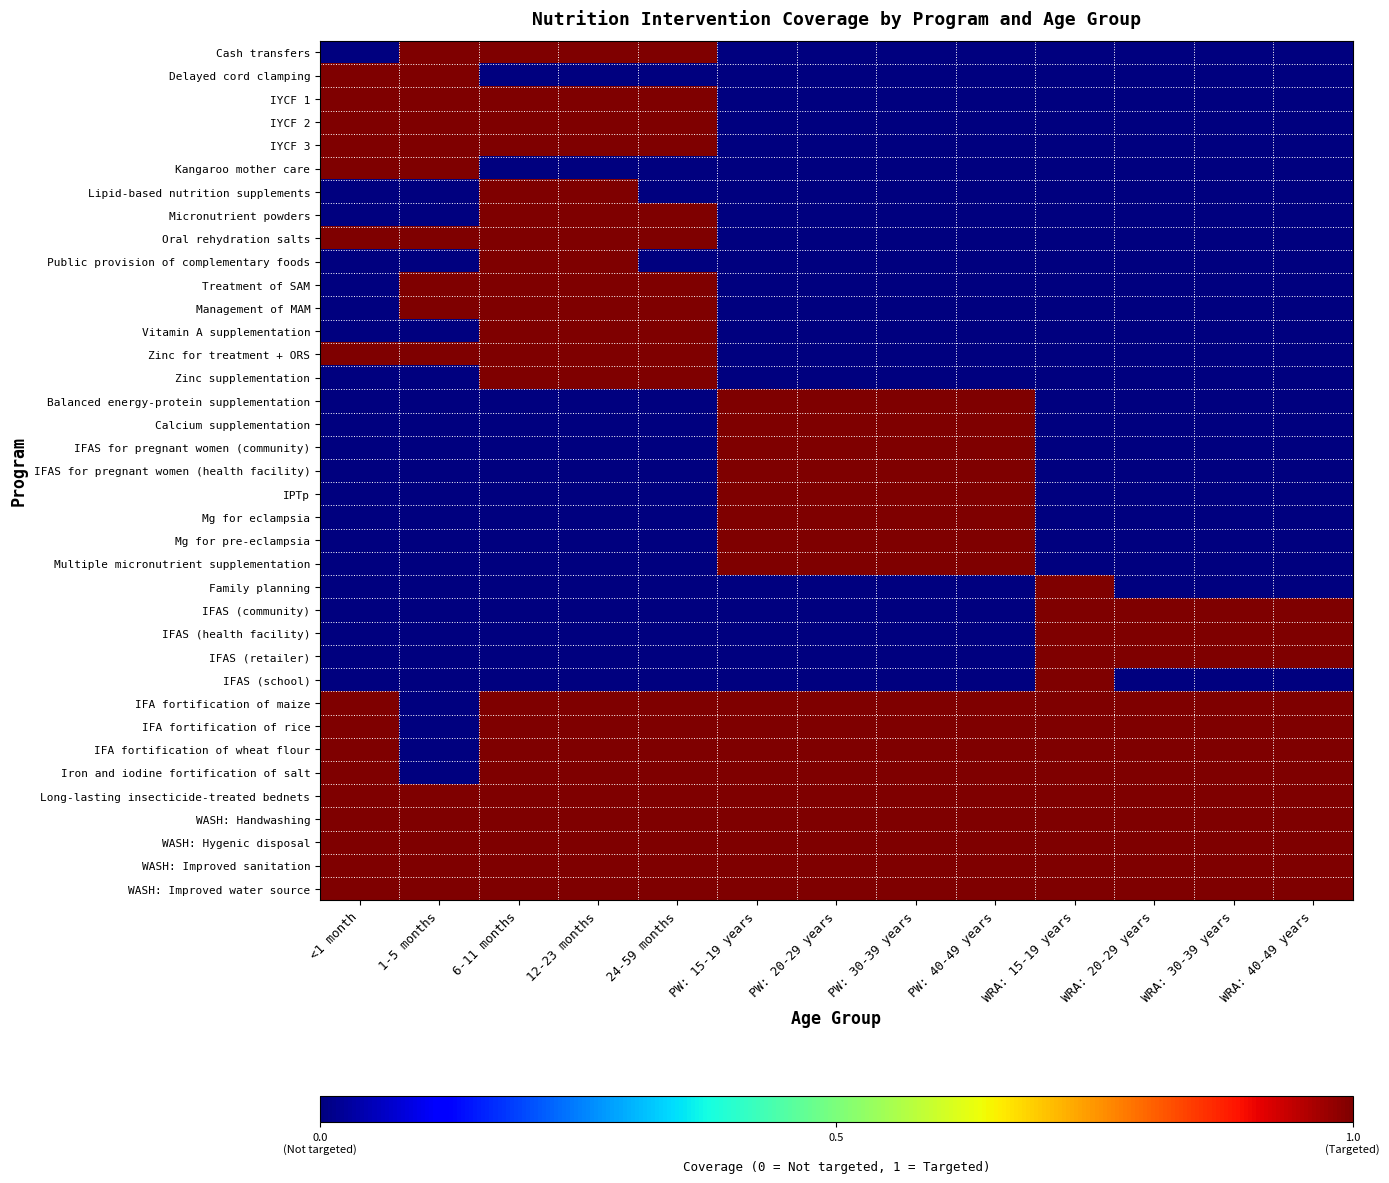

Reading right to left, transcribe all the data shown in this chart.

Cash transfers: WRA: 40-49 years=0	WRA: 30-39 years=0	WRA: 20-29 years=0	WRA: 15-19 years=0	PW: 40-49 years=0	PW: 30-39 years=0	PW: 20-29 years=0	PW: 15-19 years=0	24-59 months=1	12-23 months=1	6-11 months=1	1-5 months=1	<1 month=0
Delayed cord clamping: WRA: 40-49 years=0	WRA: 30-39 years=0	WRA: 20-29 years=0	WRA: 15-19 years=0	PW: 40-49 years=0	PW: 30-39 years=0	PW: 20-29 years=0	PW: 15-19 years=0	24-59 months=0	12-23 months=0	6-11 months=0	1-5 months=1	<1 month=1
IYCF 1: WRA: 40-49 years=0	WRA: 30-39 years=0	WRA: 20-29 years=0	WRA: 15-19 years=0	PW: 40-49 years=0	PW: 30-39 years=0	PW: 20-29 years=0	PW: 15-19 years=0	24-59 months=1	12-23 months=1	6-11 months=1	1-5 months=1	<1 month=1
IYCF 2: WRA: 40-49 years=0	WRA: 30-39 years=0	WRA: 20-29 years=0	WRA: 15-19 years=0	PW: 40-49 years=0	PW: 30-39 years=0	PW: 20-29 years=0	PW: 15-19 years=0	24-59 months=1	12-23 months=1	6-11 months=1	1-5 months=1	<1 month=1
IYCF 3: WRA: 40-49 years=0	WRA: 30-39 years=0	WRA: 20-29 years=0	WRA: 15-19 years=0	PW: 40-49 years=0	PW: 30-39 years=0	PW: 20-29 years=0	PW: 15-19 years=0	24-59 months=1	12-23 months=1	6-11 months=1	1-5 months=1	<1 month=1
Kangaroo mother care: WRA: 40-49 years=0	WRA: 30-39 years=0	WRA: 20-29 years=0	WRA: 15-19 years=0	PW: 40-49 years=0	PW: 30-39 years=0	PW: 20-29 years=0	PW: 15-19 years=0	24-59 months=0	12-23 months=0	6-11 months=0	1-5 months=1	<1 month=1
Lipid-based nutrition supplements: WRA: 40-49 years=0	WRA: 30-39 years=0	WRA: 20-29 years=0	WRA: 15-19 years=0	PW: 40-49 years=0	PW: 30-39 years=0	PW: 20-29 years=0	PW: 15-19 years=0	24-59 months=0	12-23 months=1	6-11 months=1	1-5 months=0	<1 month=0
Micronutrient powders: WRA: 40-49 years=0	WRA: 30-39 years=0	WRA: 20-29 years=0	WRA: 15-19 years=0	PW: 40-49 years=0	PW: 30-39 years=0	PW: 20-29 years=0	PW: 15-19 years=0	24-59 months=1	12-23 months=1	6-11 months=1	1-5 months=0	<1 month=0
Oral rehydration salts: WRA: 40-49 years=0	WRA: 30-39 years=0	WRA: 20-29 years=0	WRA: 15-19 years=0	PW: 40-49 years=0	PW: 30-39 years=0	PW: 20-29 years=0	PW: 15-19 years=0	24-59 months=1	12-23 months=1	6-11 months=1	1-5 months=1	<1 month=1
Public provision of complementary foods: WRA: 40-49 years=0	WRA: 30-39 years=0	WRA: 20-29 years=0	WRA: 15-19 years=0	PW: 40-49 years=0	PW: 30-39 years=0	PW: 20-29 years=0	PW: 15-19 years=0	24-59 months=0	12-23 months=1	6-11 months=1	1-5 months=0	<1 month=0
Treatment of SAM: WRA: 40-49 years=0	WRA: 30-39 years=0	WRA: 20-29 years=0	WRA: 15-19 years=0	PW: 40-49 years=0	PW: 30-39 years=0	PW: 20-29 years=0	PW: 15-19 years=0	24-59 months=1	12-23 months=1	6-11 months=1	1-5 months=1	<1 month=0
Management of MAM: WRA: 40-49 years=0	WRA: 30-39 years=0	WRA: 20-29 years=0	WRA: 15-19 years=0	PW: 40-49 years=0	PW: 30-39 years=0	PW: 20-29 years=0	PW: 15-19 years=0	24-59 months=1	12-23 months=1	6-11 months=1	1-5 months=1	<1 month=0
Vitamin A supplementation: WRA: 40-49 years=0	WRA: 30-39 years=0	WRA: 20-29 years=0	WRA: 15-19 years=0	PW: 40-49 years=0	PW: 30-39 years=0	PW: 20-29 years=0	PW: 15-19 years=0	24-59 months=1	12-23 months=1	6-11 months=1	1-5 months=0	<1 month=0
Zinc for treatment + ORS: WRA: 40-49 years=0	WRA: 30-39 years=0	WRA: 20-29 years=0	WRA: 15-19 years=0	PW: 40-49 years=0	PW: 30-39 years=0	PW: 20-29 years=0	PW: 15-19 years=0	24-59 months=1	12-23 months=1	6-11 months=1	1-5 months=1	<1 month=1
Zinc supplementation: WRA: 40-49 years=0	WRA: 30-39 years=0	WRA: 20-29 years=0	WRA: 15-19 years=0	PW: 40-49 years=0	PW: 30-39 years=0	PW: 20-29 years=0	PW: 15-19 years=0	24-59 months=1	12-23 months=1	6-11 months=1	1-5 months=0	<1 month=0
Balanced energy-protein supplementation: WRA: 40-49 years=0	WRA: 30-39 years=0	WRA: 20-29 years=0	WRA: 15-19 years=0	PW: 40-49 years=1	PW: 30-39 years=1	PW: 20-29 years=1	PW: 15-19 years=1	24-59 months=0	12-23 months=0	6-11 months=0	1-5 months=0	<1 month=0
Calcium supplementation: WRA: 40-49 years=0	WRA: 30-39 years=0	WRA: 20-29 years=0	WRA: 15-19 years=0	PW: 40-49 years=1	PW: 30-39 years=1	PW: 20-29 years=1	PW: 15-19 years=1	24-59 months=0	12-23 months=0	6-11 months=0	1-5 months=0	<1 month=0
IFAS for pregnant women (community): WRA: 40-49 years=0	WRA: 30-39 years=0	WRA: 20-29 years=0	WRA: 15-19 years=0	PW: 40-49 years=1	PW: 30-39 years=1	PW: 20-29 years=1	PW: 15-19 years=1	24-59 months=0	12-23 months=0	6-11 months=0	1-5 months=0	<1 month=0
IFAS for pregnant women (health facility): WRA: 40-49 years=0	WRA: 30-39 years=0	WRA: 20-29 years=0	WRA: 15-19 years=0	PW: 40-49 years=1	PW: 30-39 years=1	PW: 20-29 years=1	PW: 15-19 years=1	24-59 months=0	12-23 months=0	6-11 months=0	1-5 months=0	<1 month=0
IPTp: WRA: 40-49 years=0	WRA: 30-39 years=0	WRA: 20-29 years=0	WRA: 15-19 years=0	PW: 40-49 years=1	PW: 30-39 years=1	PW: 20-29 years=1	PW: 15-19 years=1	24-59 months=0	12-23 months=0	6-11 months=0	1-5 months=0	<1 month=0
Mg for eclampsia: WRA: 40-49 years=0	WRA: 30-39 years=0	WRA: 20-29 years=0	WRA: 15-19 years=0	PW: 40-49 years=1	PW: 30-39 years=1	PW: 20-29 years=1	PW: 15-19 years=1	24-59 months=0	12-23 months=0	6-11 months=0	1-5 months=0	<1 month=0
Mg for pre-eclampsia: WRA: 40-49 years=0	WRA: 30-39 years=0	WRA: 20-29 years=0	WRA: 15-19 years=0	PW: 40-49 years=1	PW: 30-39 years=1	PW: 20-29 years=1	PW: 15-19 years=1	24-59 months=0	12-23 months=0	6-11 months=0	1-5 months=0	<1 month=0
Multiple micronutrient supplementation: WRA: 40-49 years=0	WRA: 30-39 years=0	WRA: 20-29 years=0	WRA: 15-19 years=0	PW: 40-49 years=1	PW: 30-39 years=1	PW: 20-29 years=1	PW: 15-19 years=1	24-59 months=0	12-23 months=0	6-11 months=0	1-5 months=0	<1 month=0
Family planning: WRA: 40-49 years=0	WRA: 30-39 years=0	WRA: 20-29 years=0	WRA: 15-19 years=1	PW: 40-49 years=0	PW: 30-39 years=0	PW: 20-29 years=0	PW: 15-19 years=0	24-59 months=0	12-23 months=0	6-11 months=0	1-5 months=0	<1 month=0
IFAS (community): WRA: 40-49 years=1	WRA: 30-39 years=1	WRA: 20-29 years=1	WRA: 15-19 years=1	PW: 40-49 years=0	PW: 30-39 years=0	PW: 20-29 years=0	PW: 15-19 years=0	24-59 months=0	12-23 months=0	6-11 months=0	1-5 months=0	<1 month=0
IFAS (health facility): WRA: 40-49 years=1	WRA: 30-39 years=1	WRA: 20-29 years=1	WRA: 15-19 years=1	PW: 40-49 years=0	PW: 30-39 years=0	PW: 20-29 years=0	PW: 15-19 years=0	24-59 months=0	12-23 months=0	6-11 months=0	1-5 months=0	<1 month=0
IFAS (retailer): WRA: 40-49 years=1	WRA: 30-39 years=1	WRA: 20-29 years=1	WRA: 15-19 years=1	PW: 40-49 years=0	PW: 30-39 years=0	PW: 20-29 years=0	PW: 15-19 years=0	24-59 months=0	12-23 months=0	6-11 months=0	1-5 months=0	<1 month=0
IFAS (school): WRA: 40-49 years=0	WRA: 30-39 years=0	WRA: 20-29 years=0	WRA: 15-19 years=1	PW: 40-49 years=0	PW: 30-39 years=0	PW: 20-29 years=0	PW: 15-19 years=0	24-59 months=0	12-23 months=0	6-11 months=0	1-5 months=0	<1 month=0
IFA fortification of maize: WRA: 40-49 years=1	WRA: 30-39 years=1	WRA: 20-29 years=1	WRA: 15-19 years=1	PW: 40-49 years=1	PW: 30-39 years=1	PW: 20-29 years=1	PW: 15-19 years=1	24-59 months=1	12-23 months=1	6-11 months=1	1-5 months=0	<1 month=1
IFA fortification of rice: WRA: 40-49 years=1	WRA: 30-39 years=1	WRA: 20-29 years=1	WRA: 15-19 years=1	PW: 40-49 years=1	PW: 30-39 years=1	PW: 20-29 years=1	PW: 15-19 years=1	24-59 months=1	12-23 months=1	6-11 months=1	1-5 months=0	<1 month=1
IFA fortification of wheat flour: WRA: 40-49 years=1	WRA: 30-39 years=1	WRA: 20-29 years=1	WRA: 15-19 years=1	PW: 40-49 years=1	PW: 30-39 years=1	PW: 20-29 years=1	PW: 15-19 years=1	24-59 months=1	12-23 months=1	6-11 months=1	1-5 months=0	<1 month=1
Iron and iodine fortification of salt: WRA: 40-49 years=1	WRA: 30-39 years=1	WRA: 20-29 years=1	WRA: 15-19 years=1	PW: 40-49 years=1	PW: 30-39 years=1	PW: 20-29 years=1	PW: 15-19 years=1	24-59 months=1	12-23 months=1	6-11 months=1	1-5 months=0	<1 month=1
Long-lasting insecticide-treated bednets: WRA: 40-49 years=1	WRA: 30-39 years=1	WRA: 20-29 years=1	WRA: 15-19 years=1	PW: 40-49 years=1	PW: 30-39 years=1	PW: 20-29 years=1	PW: 15-19 years=1	24-59 months=1	12-23 months=1	6-11 months=1	1-5 months=1	<1 month=1
WASH: Handwashing: WRA: 40-49 years=1	WRA: 30-39 years=1	WRA: 20-29 years=1	WRA: 15-19 years=1	PW: 40-49 years=1	PW: 30-39 years=1	PW: 20-29 years=1	PW: 15-19 years=1	24-59 months=1	12-23 months=1	6-11 months=1	1-5 months=1	<1 month=1
WASH: Hygenic disposal: WRA: 40-49 years=1	WRA: 30-39 years=1	WRA: 20-29 years=1	WRA: 15-19 years=1	PW: 40-49 years=1	PW: 30-39 years=1	PW: 20-29 years=1	PW: 15-19 years=1	24-59 months=1	12-23 months=1	6-11 months=1	1-5 months=1	<1 month=1
WASH: Improved sanitation: WRA: 40-49 years=1	WRA: 30-39 years=1	WRA: 20-29 years=1	WRA: 15-19 years=1	PW: 40-49 years=1	PW: 30-39 years=1	PW: 20-29 years=1	PW: 15-19 years=1	24-59 months=1	12-23 months=1	6-11 months=1	1-5 months=1	<1 month=1
WASH: Improved water source: WRA: 40-49 years=1	WRA: 30-39 years=1	WRA: 20-29 years=1	WRA: 15-19 years=1	PW: 40-49 years=1	PW: 30-39 years=1	PW: 20-29 years=1	PW: 15-19 years=1	24-59 months=1	12-23 months=1	6-11 months=1	1-5 months=1	<1 month=1